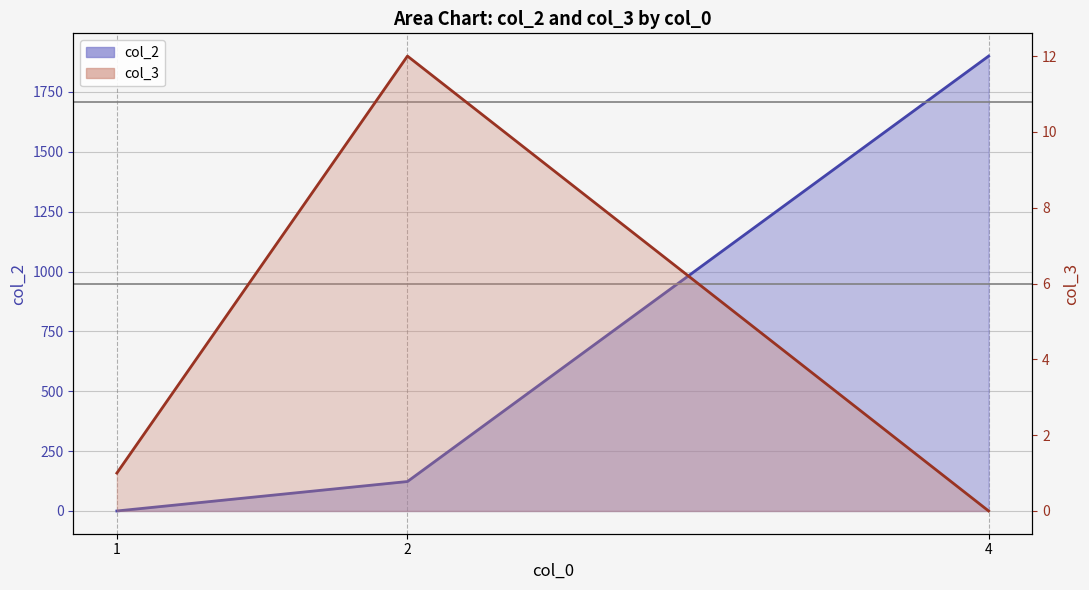

How many positive values does the col_2 series have?

2